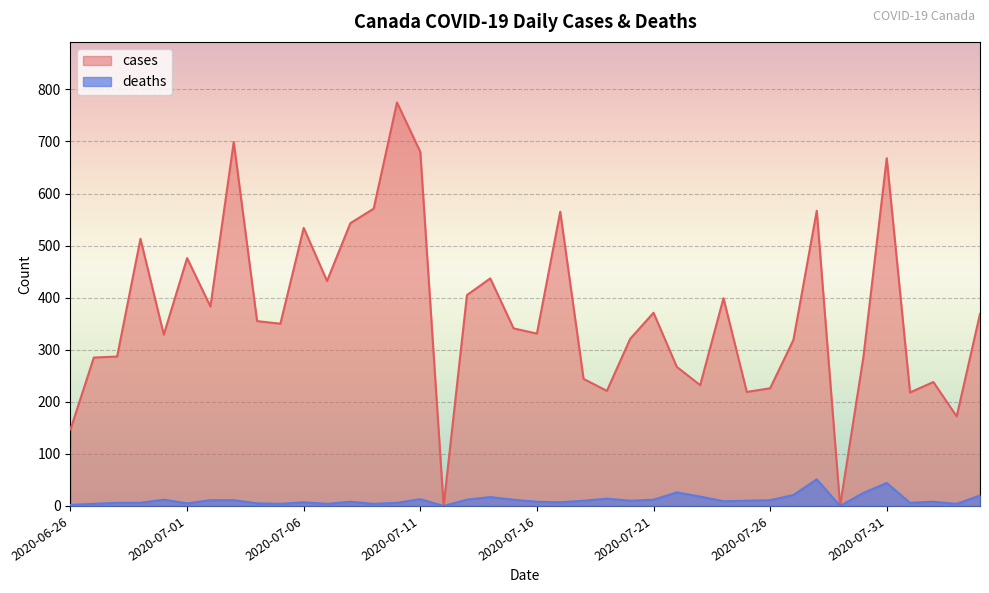

Is it true that cases equals 286 at 2020-07-30?

True